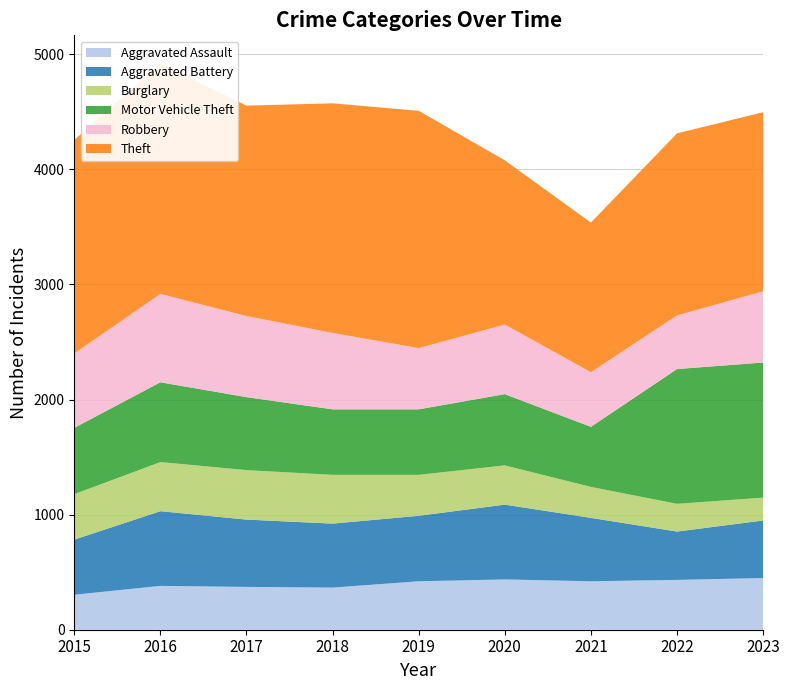

Reading right to left, list all the values displayed in this chart.

Aggravated Assault: 2023=449	2022=433	2021=421	2020=437	2019=421	2018=366	2017=372	2016=381	2015=304
Aggravated Battery: 2023=500	2022=420	2021=551	2020=650	2019=569	2018=556	2017=585	2016=649	2015=479
Burglary: 2023=199	2022=241	2021=269	2020=341	2019=356	2018=424	2017=430	2016=427	2015=395
Motor Vehicle Theft: 2023=1174	2022=1171	2021=522	2020=619	2019=569	2018=569	2017=634	2016=693	2015=576
Robbery: 2023=619	2022=466	2021=475	2020=605	2019=532	2018=664	2017=705	2016=768	2015=647
Theft: 2023=1556	2022=1582	2021=1300	2020=1427	2019=2062	2018=1995	2017=1828	2016=2001	2015=1855